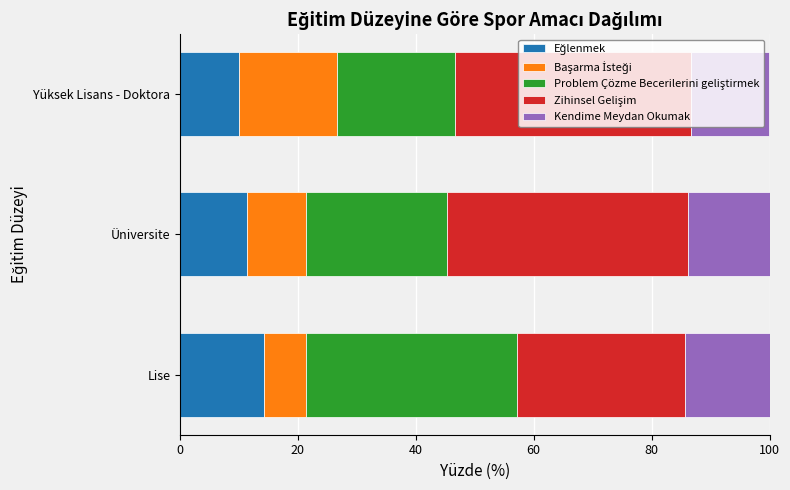

What is the total value across all series at Yüksek Lisans - Doktora?

100.0